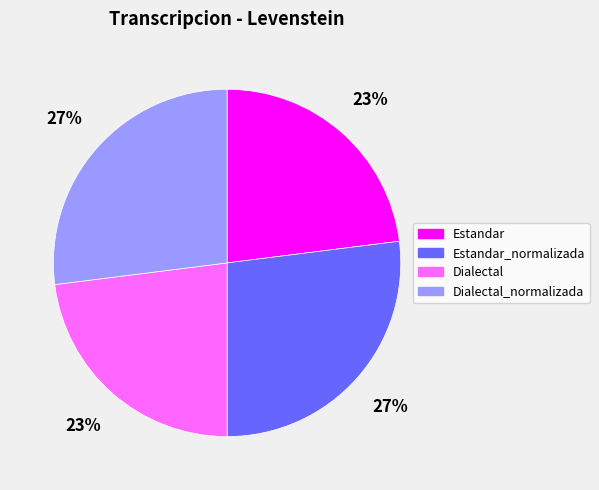

Does any single category account for the majority?

No